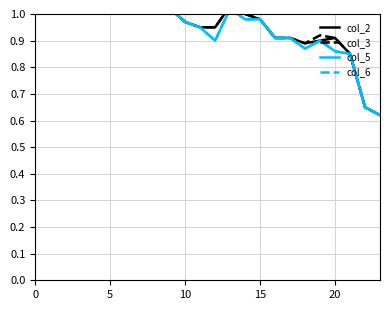

List the series in order of their peak value, highest first.

col_2, col_3, col_5, col_6